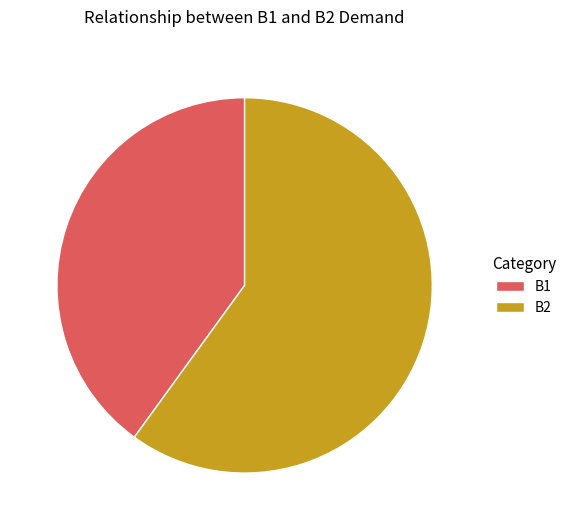

What is the largest slice in the pie chart?

B2